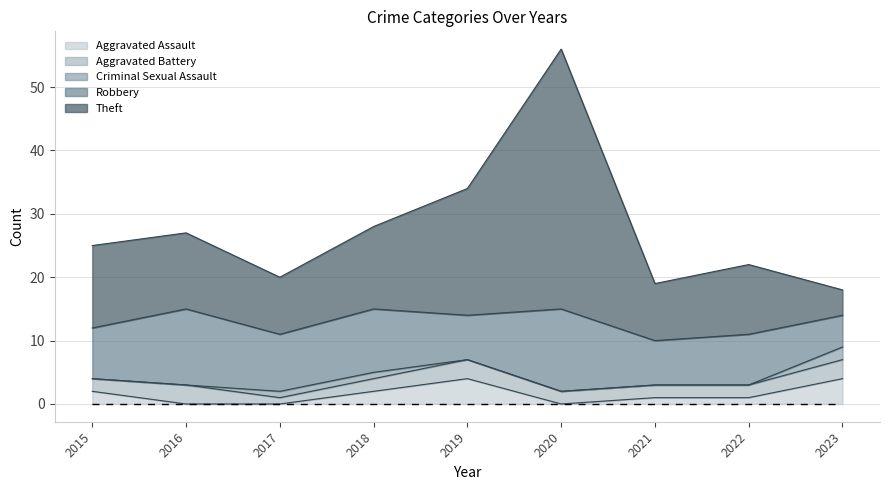

At 2019, list the series in order from smallest to largest.

Criminal Sexual Assault, Aggravated Battery, Aggravated Assault, Robbery, Theft